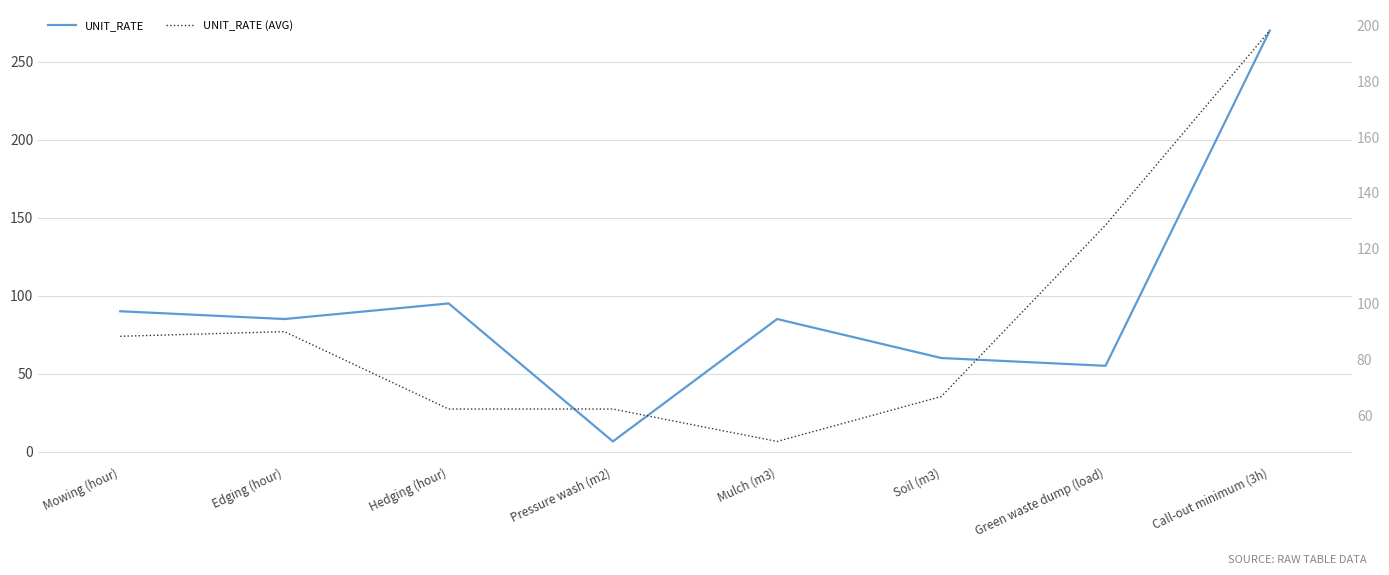

What is the highest value of the unit_rate series?

270.0